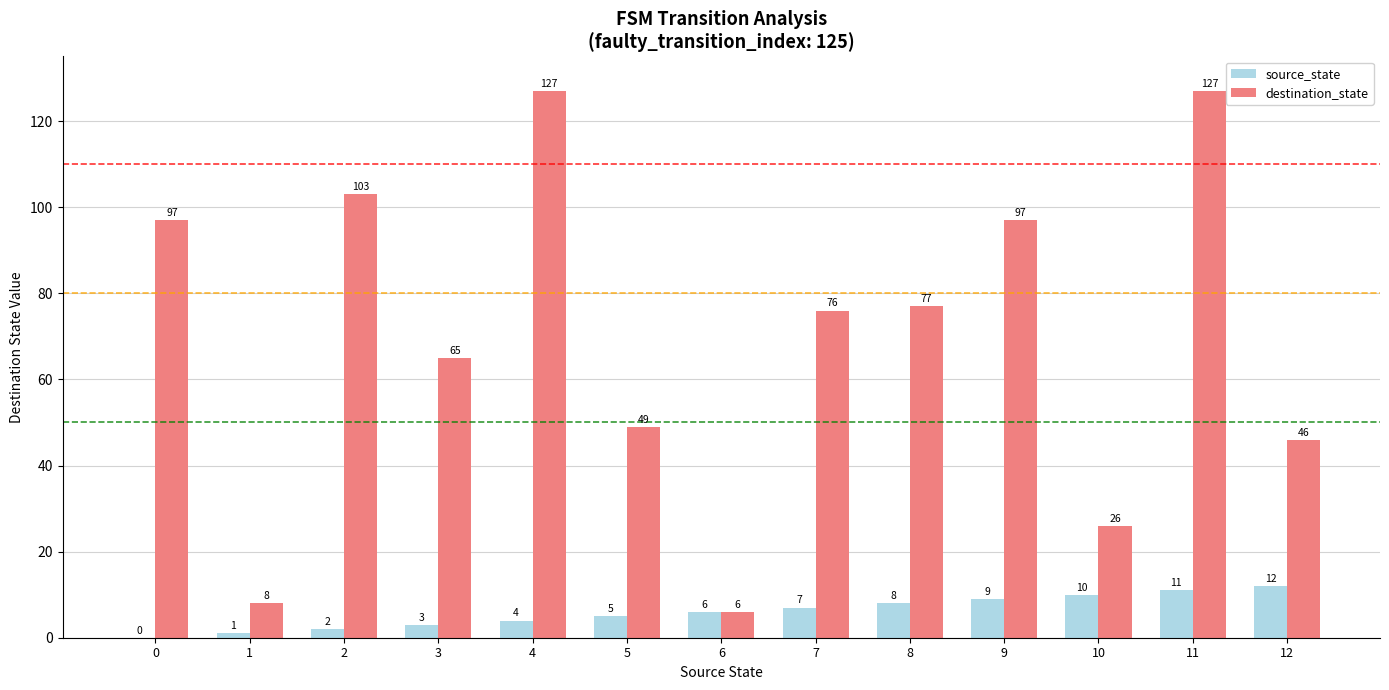

Count the number of data series in this chart.

2